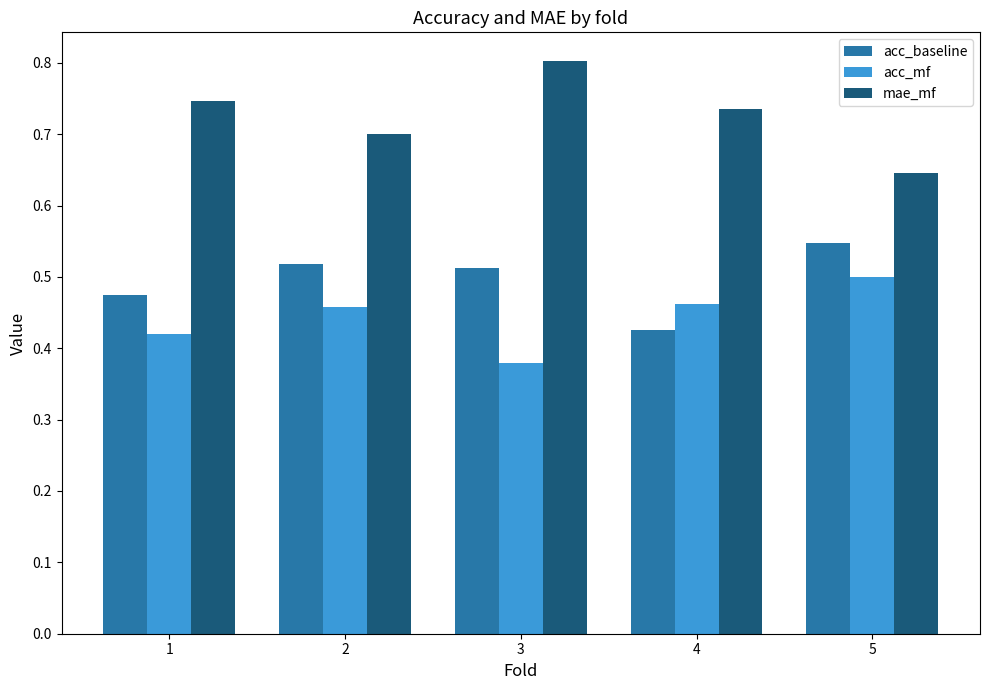

Which series has the widest spread of values?

mae_mf